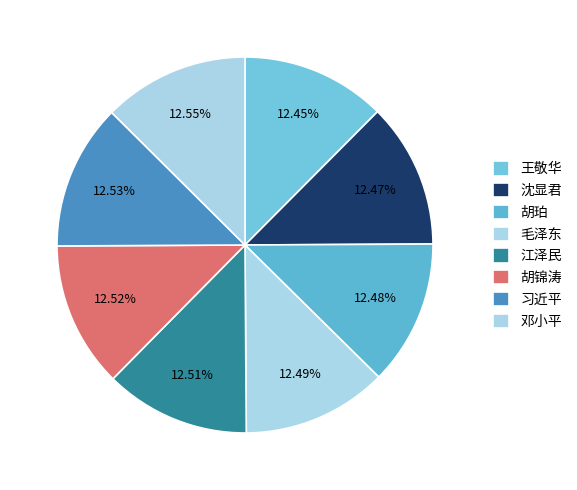

The 胡珀 slice represents 12% of the pie. True or false?

True